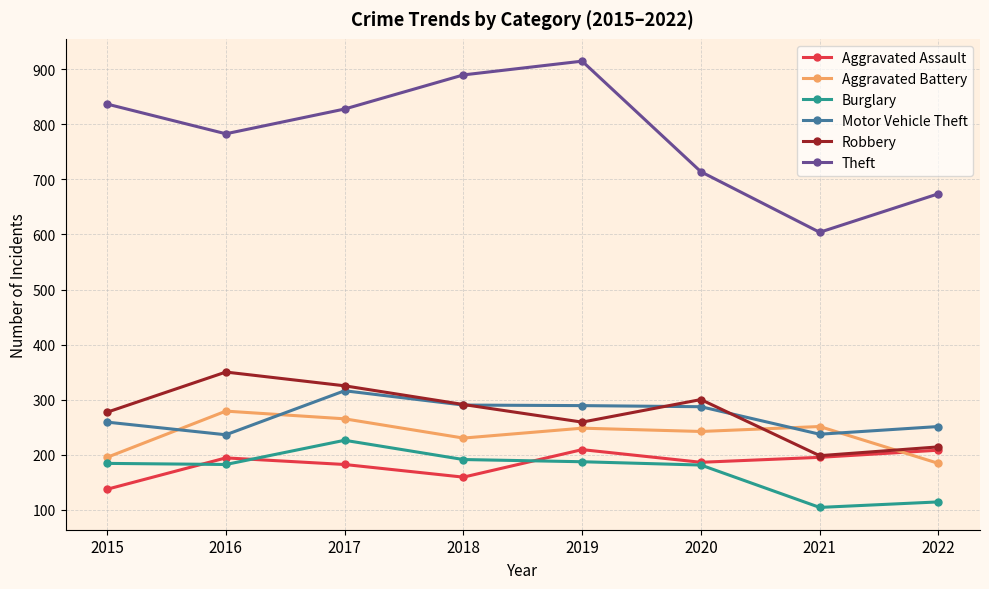

Which series has the largest range (max minus min)?

Theft